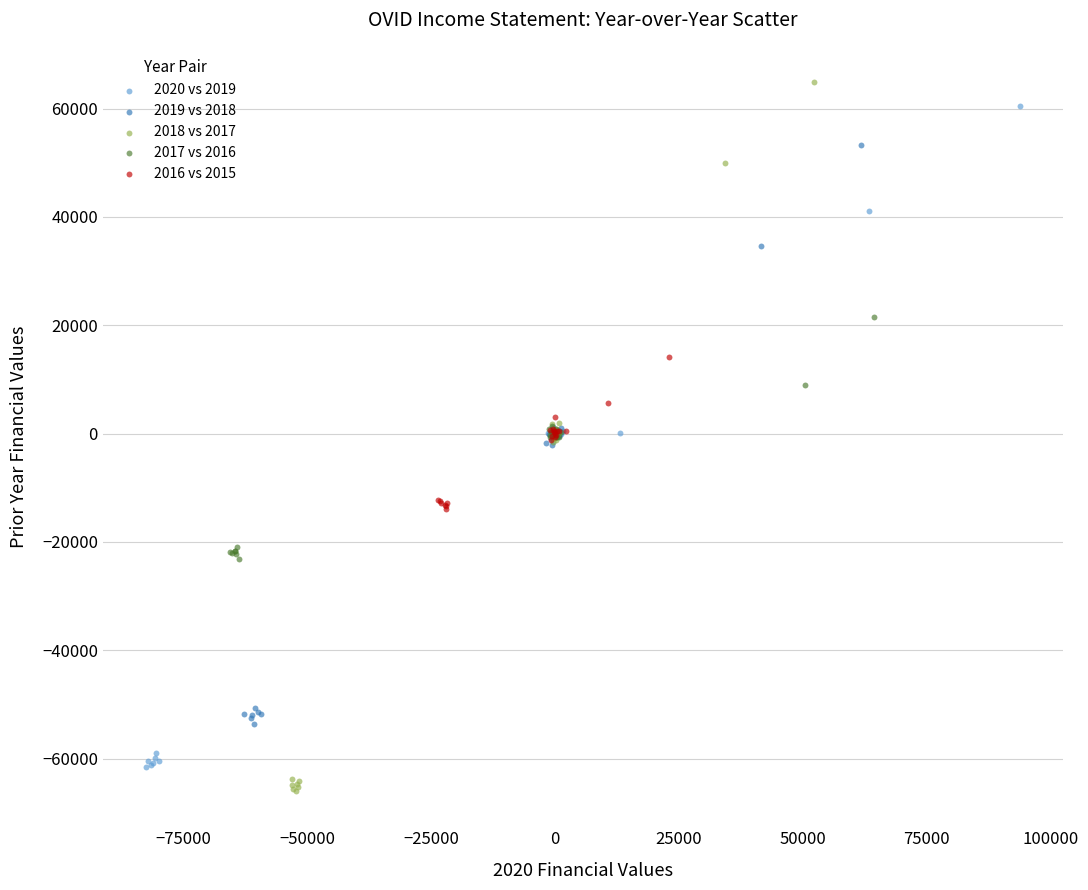

What are all the series names shown in the legend?

2020 vs 2019, 2019 vs 2018, 2018 vs 2017, 2017 vs 2016, 2016 vs 2015